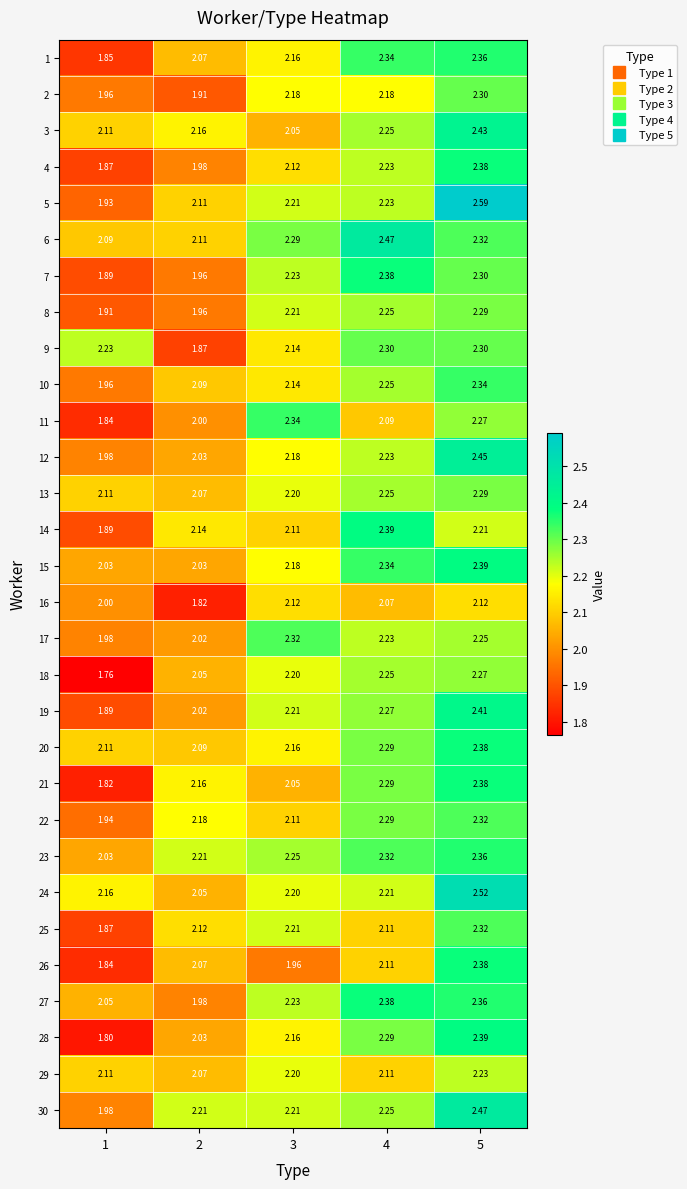

Is the value of 21 at 3 greater than the value of 13 at 5?

No